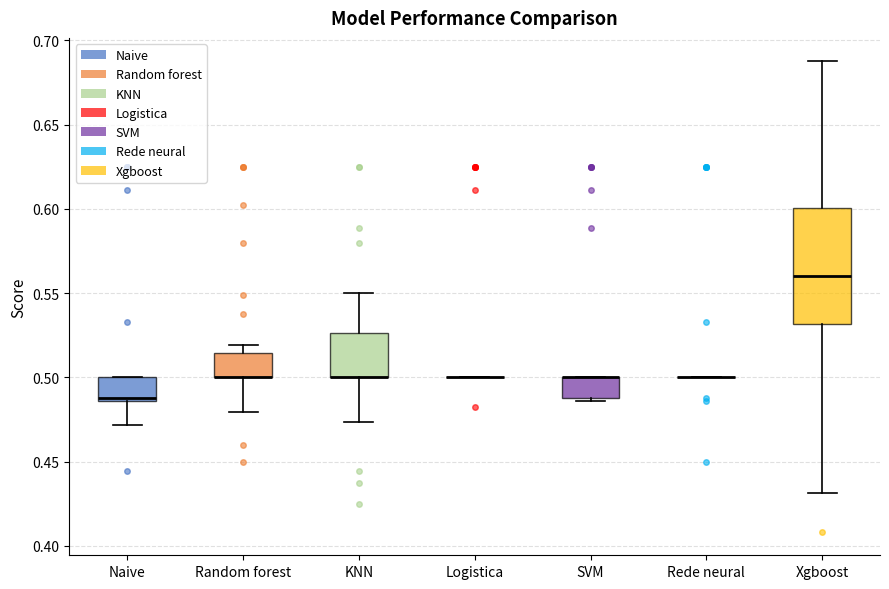

Where does the lower whisker of the box for KNN end on the y-axis? The values are not printed on the chart, so give them approximately, as read against the axis.

0.475